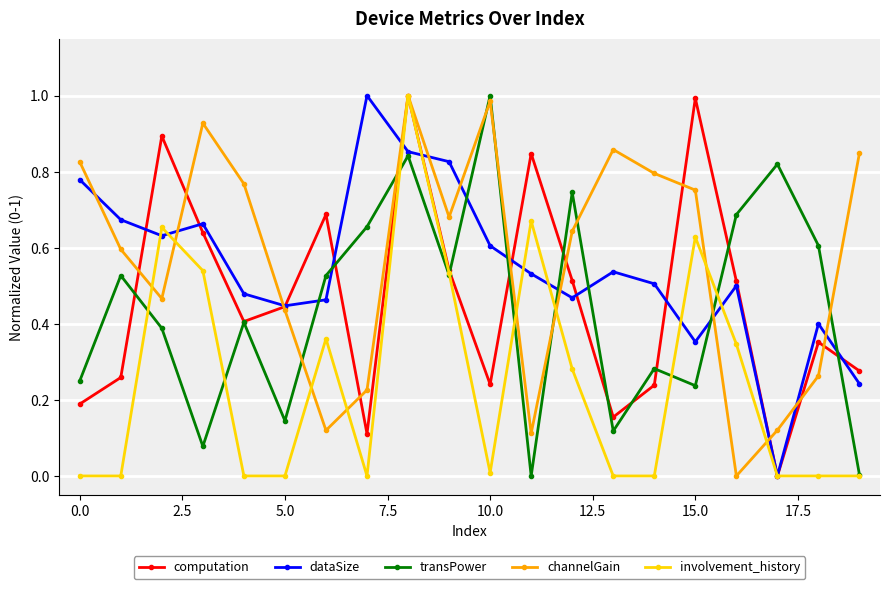

True or false: computation has more than 1 interior local peaks.

True